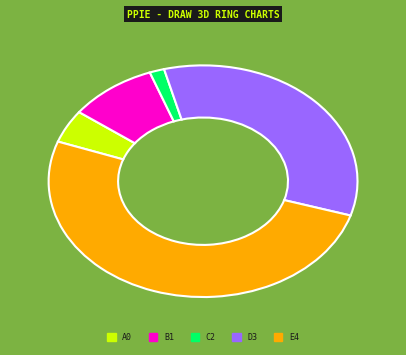

Which category has the smallest portion of the pie?

C2